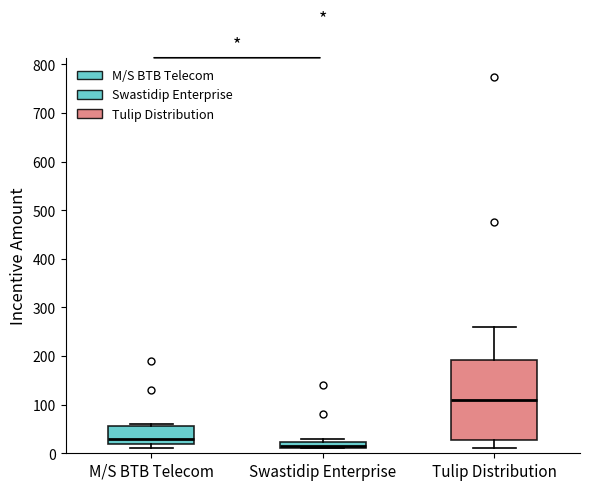

Which box is the tallest, from its lower edge to its upper edge?

Tulip Distribution